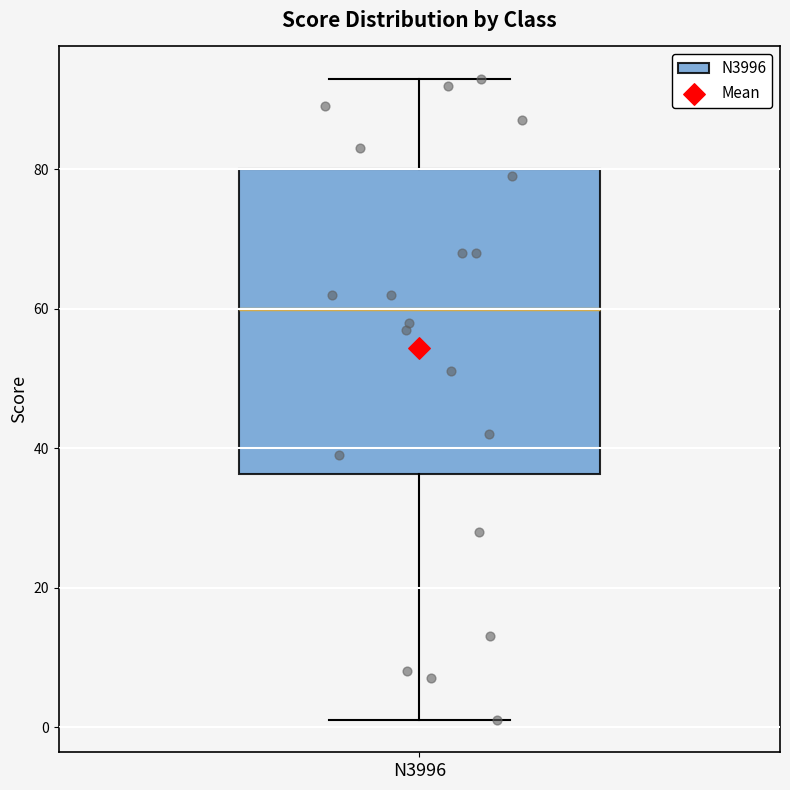

Read this box plot against the y-axis: the position of the median line, the range covered by the box, and the ends of both whiskers. The values are not printed on the chart, so give them approximately, as read against the axis.

median 60, box 36 to 80, whiskers 2 to 94